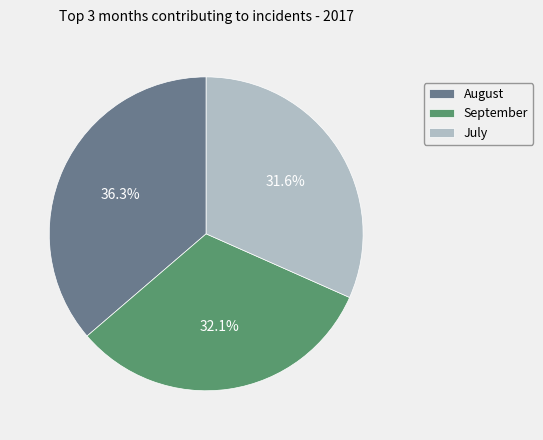

Is there any slice that represents more than half of the pie?

No